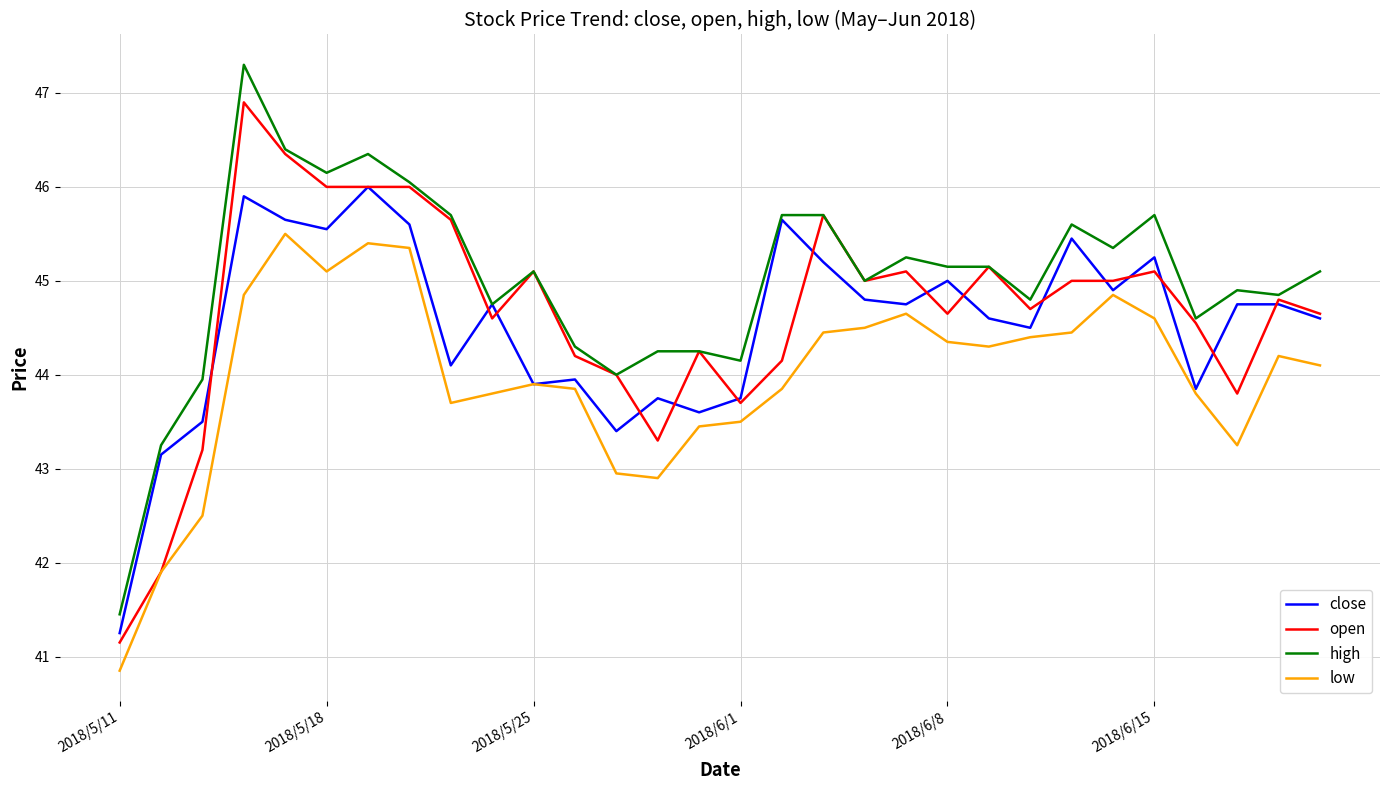

Which series has the largest total across all categories?

high